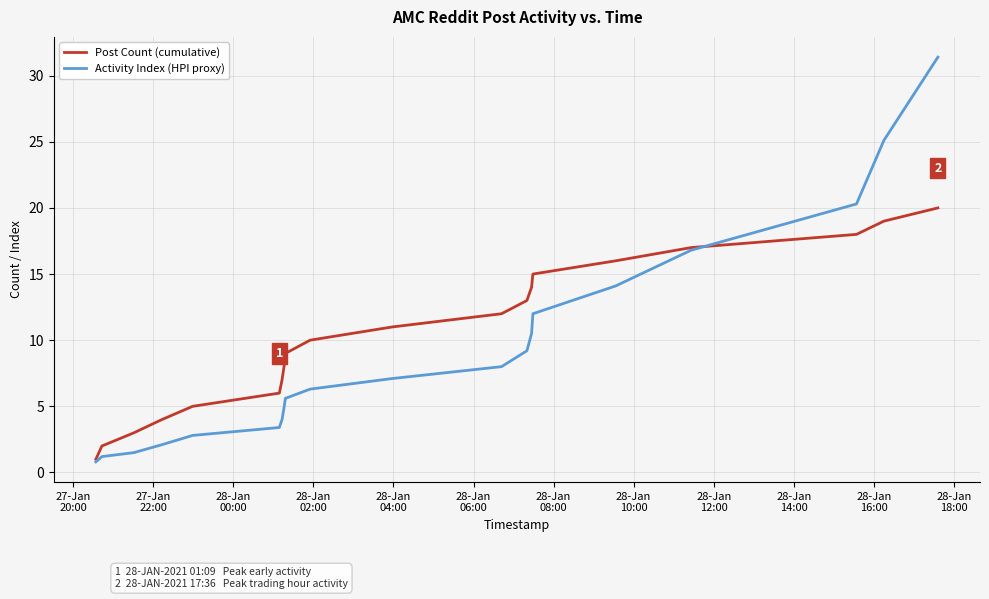

True or false: Activity Index (HPI proxy) has more than 2 interior local peaks.

False